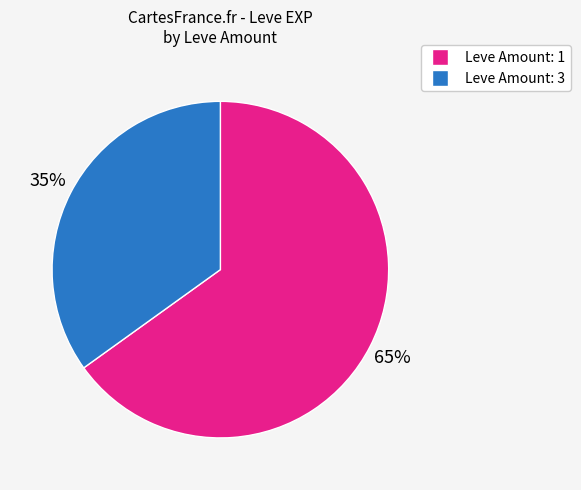

To the nearest percent, what is the average slice percentage?

50%